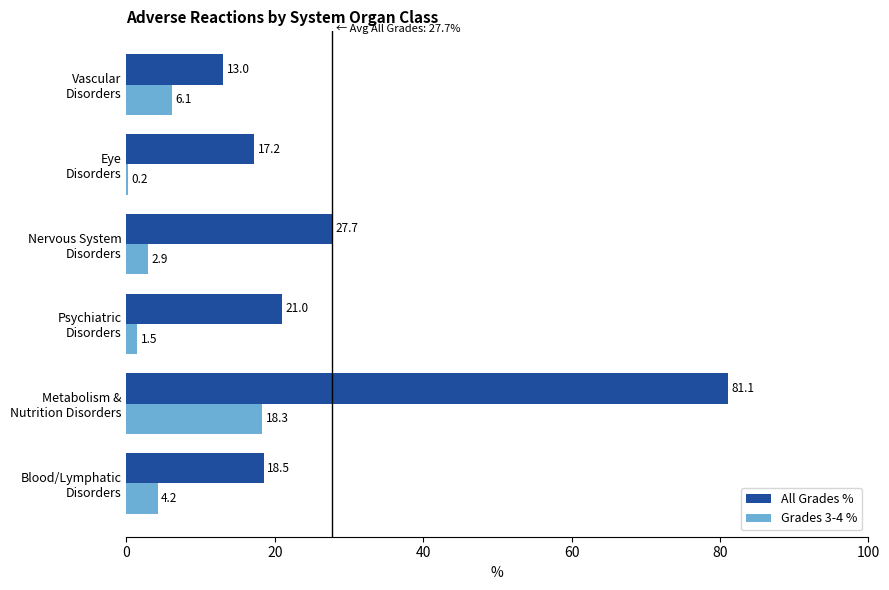

Which series has the largest total across all categories?

All Grades %